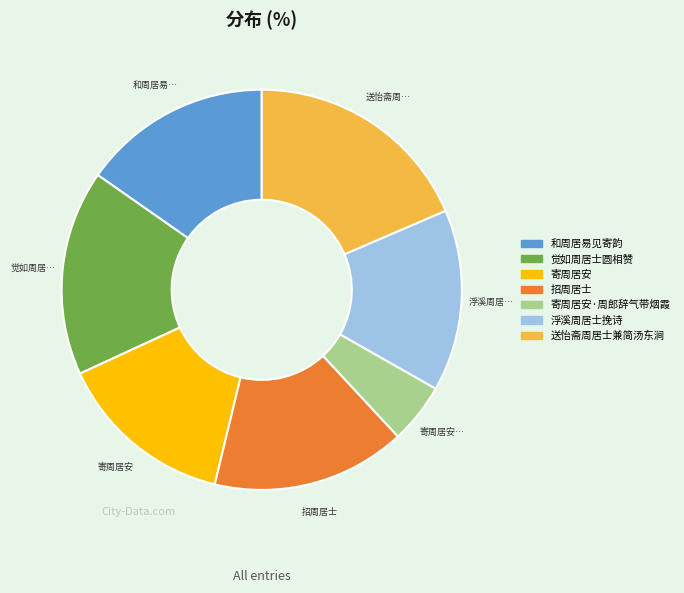

Does any single category account for the majority?

No